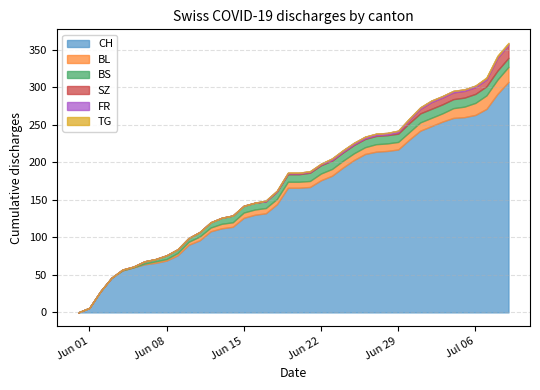

At which label does BL first exceed 8?

2020-06-22